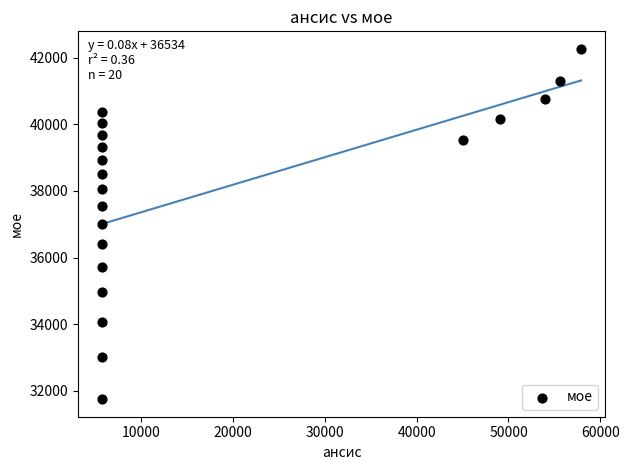

What is the range of X values (max minus min)?

52167.4